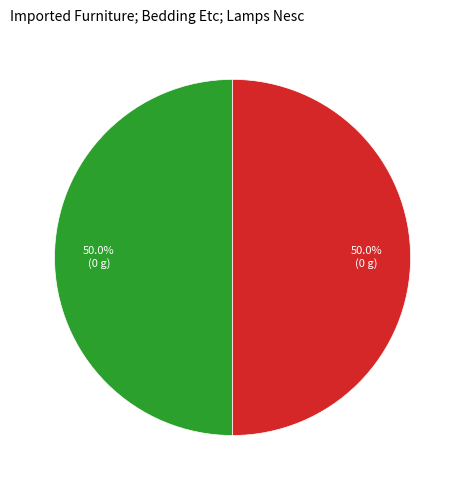

Count the number of slices in the pie.

2